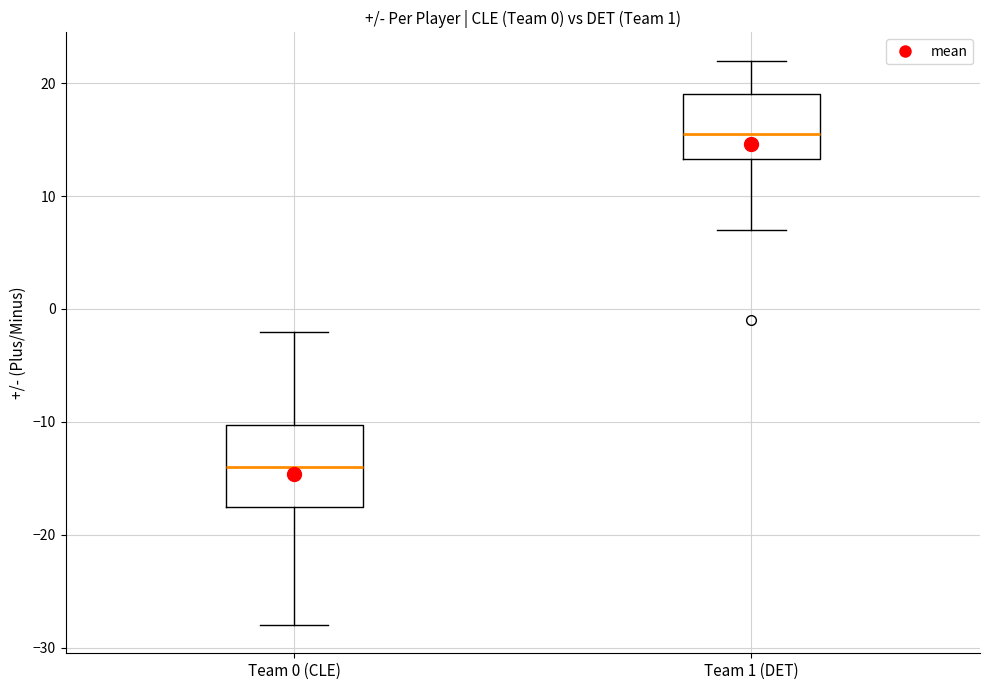

Which box is the tallest, from its lower edge to its upper edge?

Team 0 (CLE)